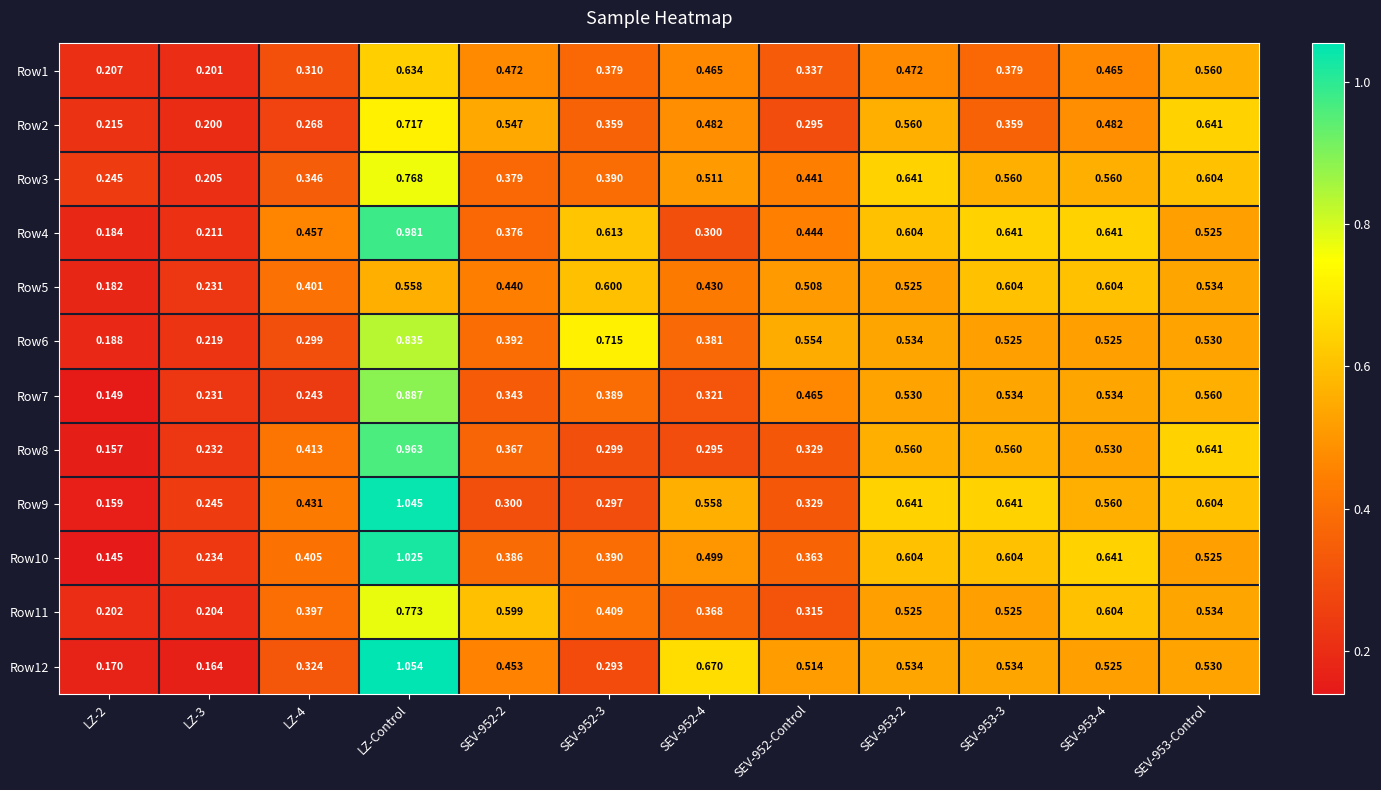

At which category does the chart reach its peak across all series?

LZ-Control